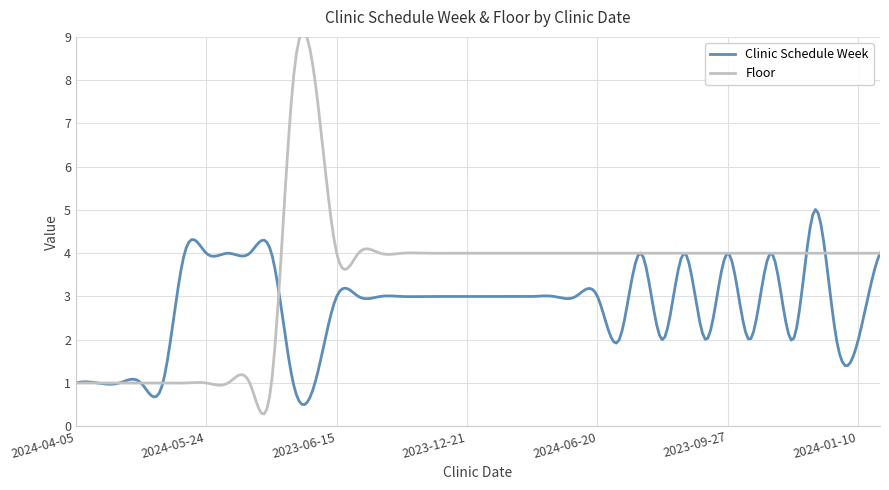

Where do Clinic Schedule Week and Floor first cross each other?

2024-08-23 and 2023-07-06